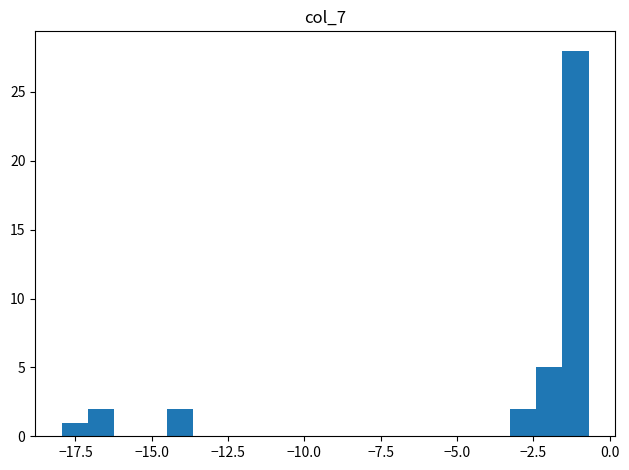

Around what value on the x-axis is the tallest bar? Give the approximate position of its centre, as read against the axis.

-1.0